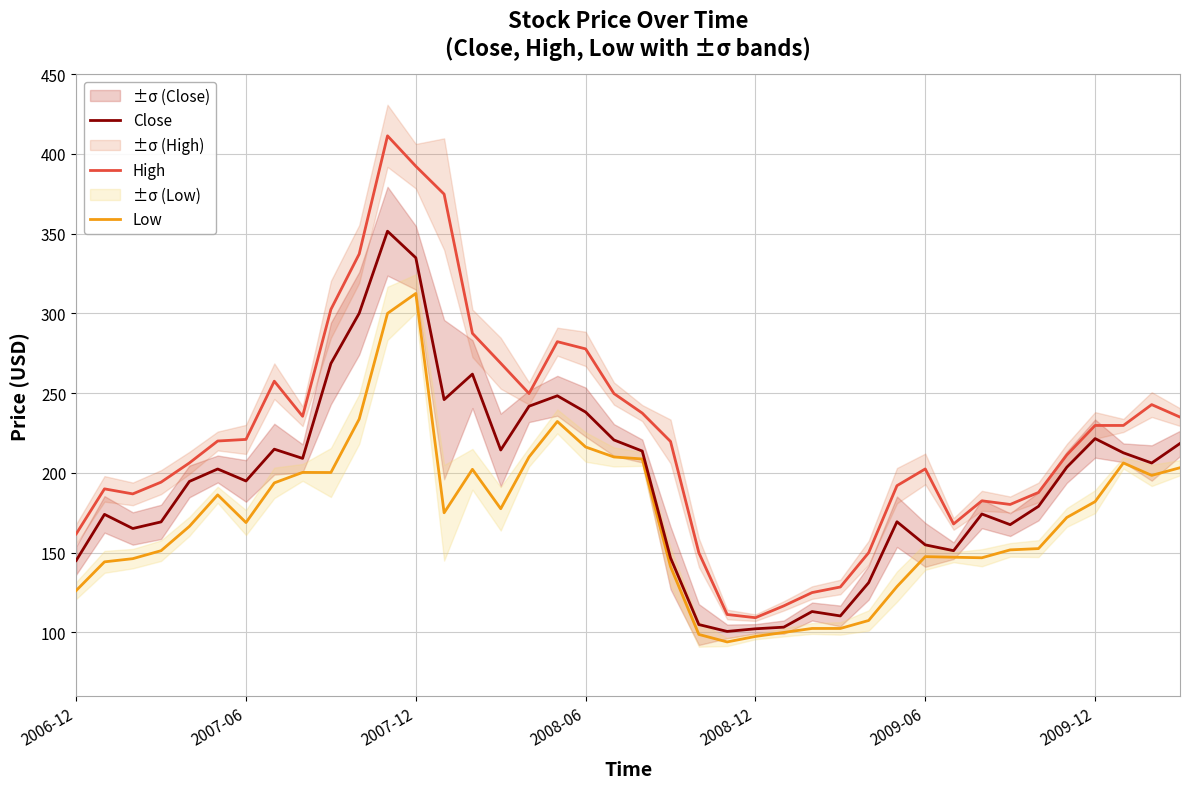

What is the average value of the Low series?

171.1